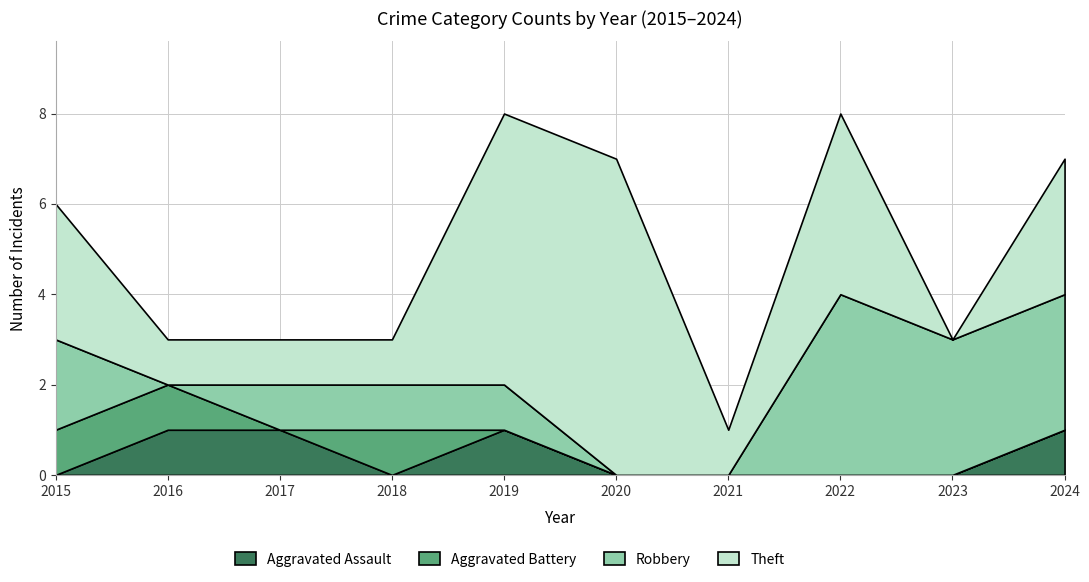

Where is Aggravated Battery nearest to the value 0?

2017